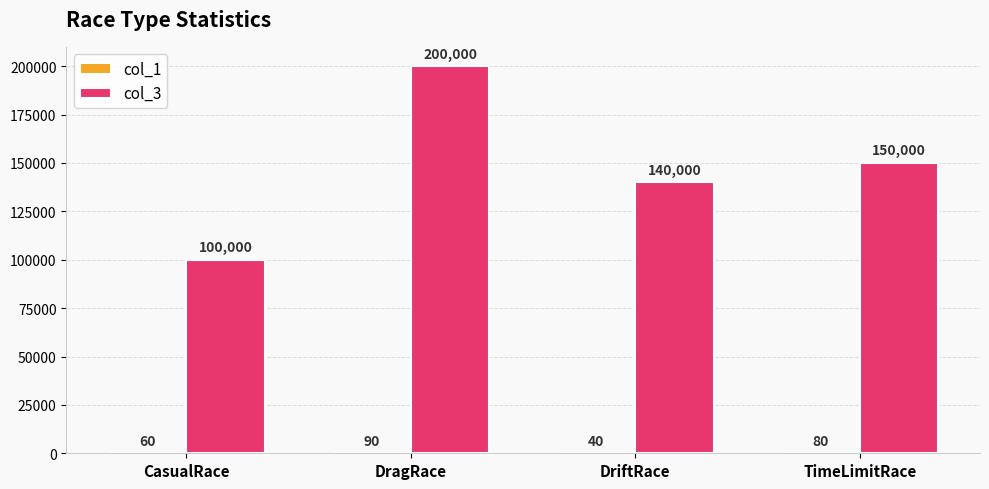

Which category has the highest value across all series?

DragRace